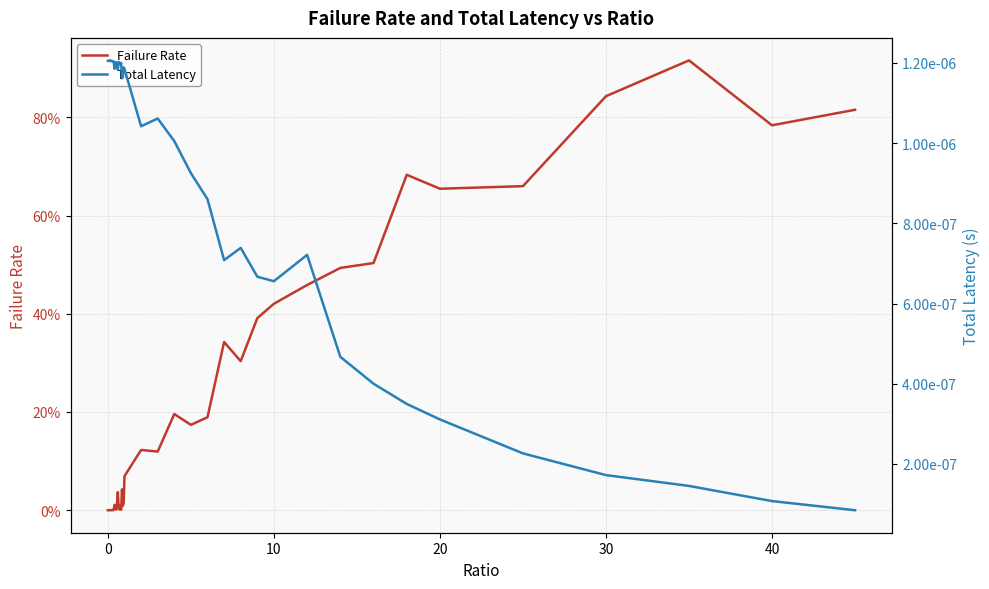

Is it true that Failure Rate equals 0.0 at 30?

False